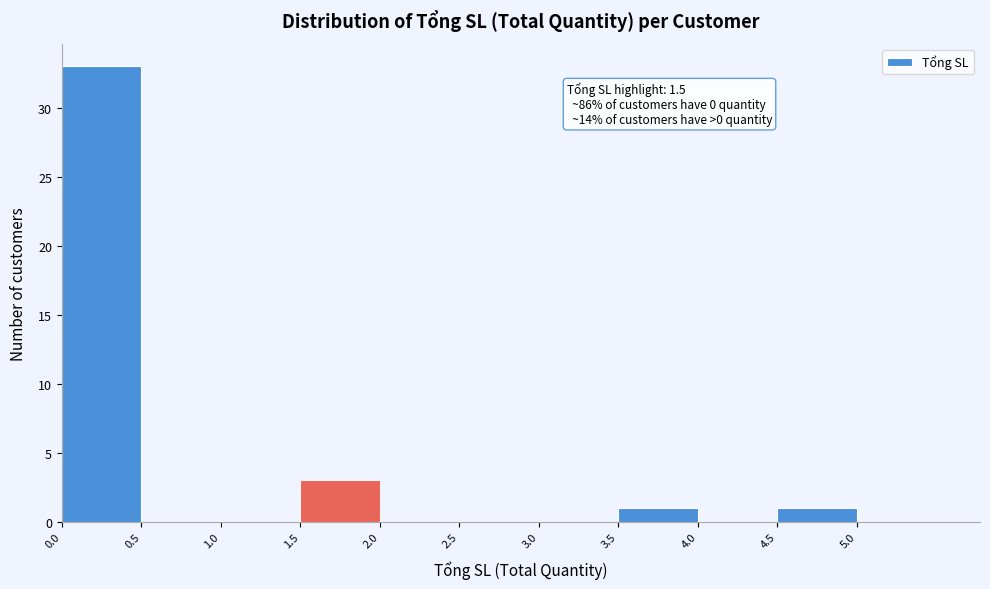

Over which range of the x-axis is the bar tallest?

0.0 to 0.5